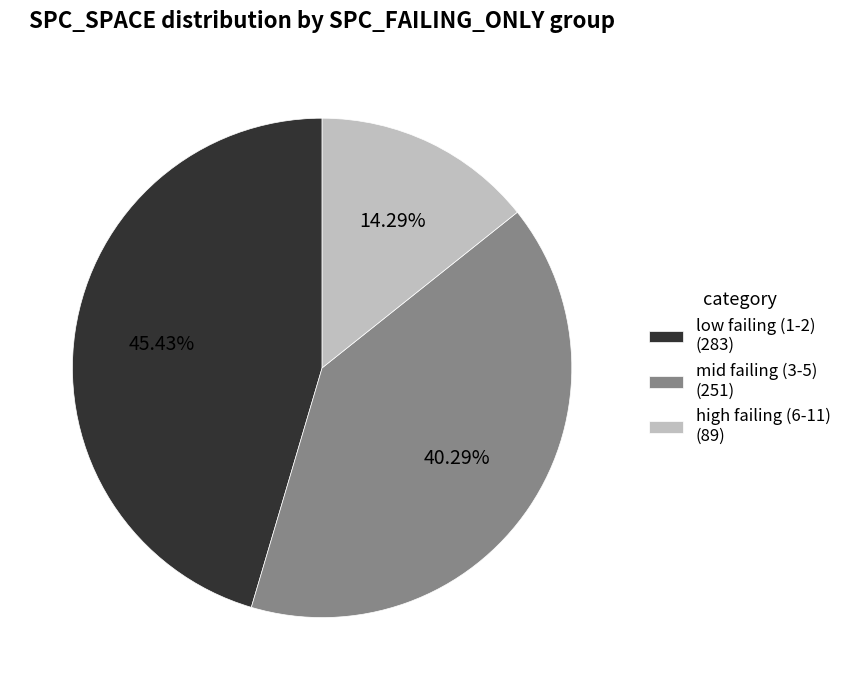

How many segments does this pie chart have?

3